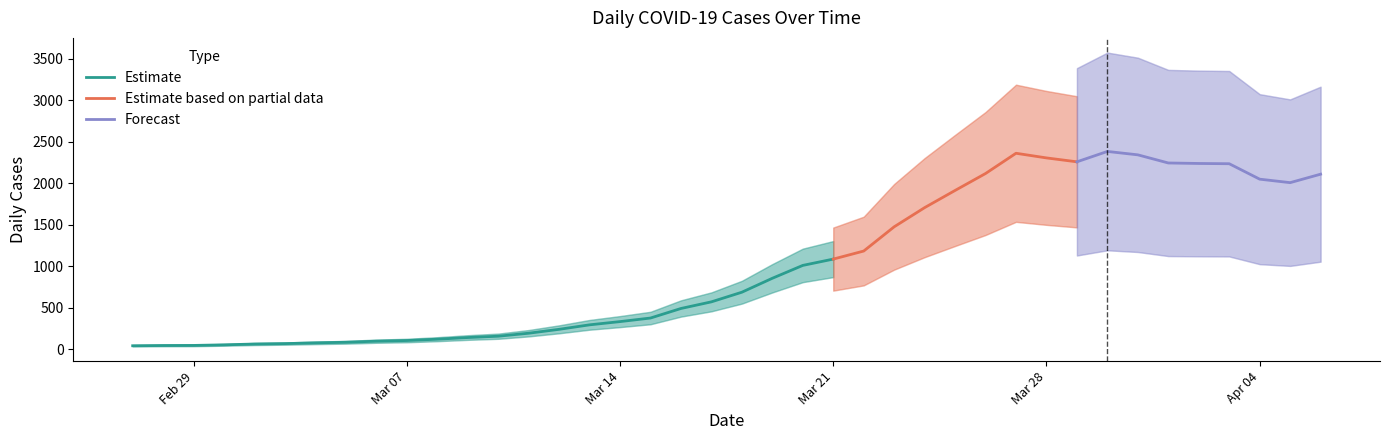

What is the greatest value displayed?

2382